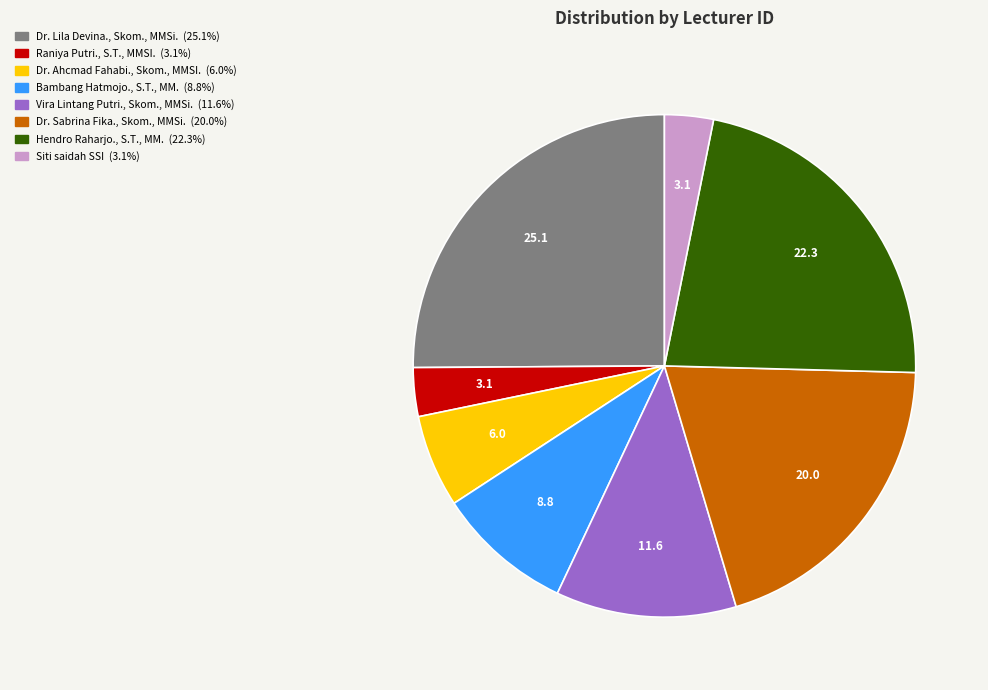

Is it true that Raniya Putri., S.T., MMSI. is 3% of the pie?

True